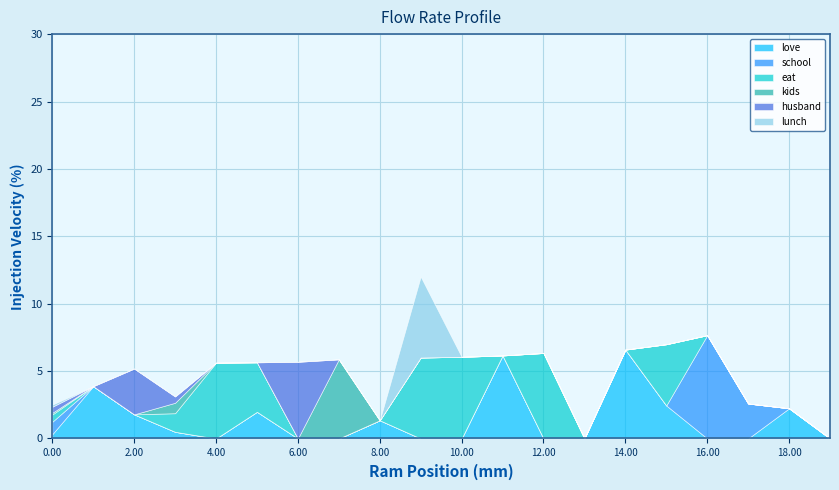

What is the sum of all husband values?

10.0